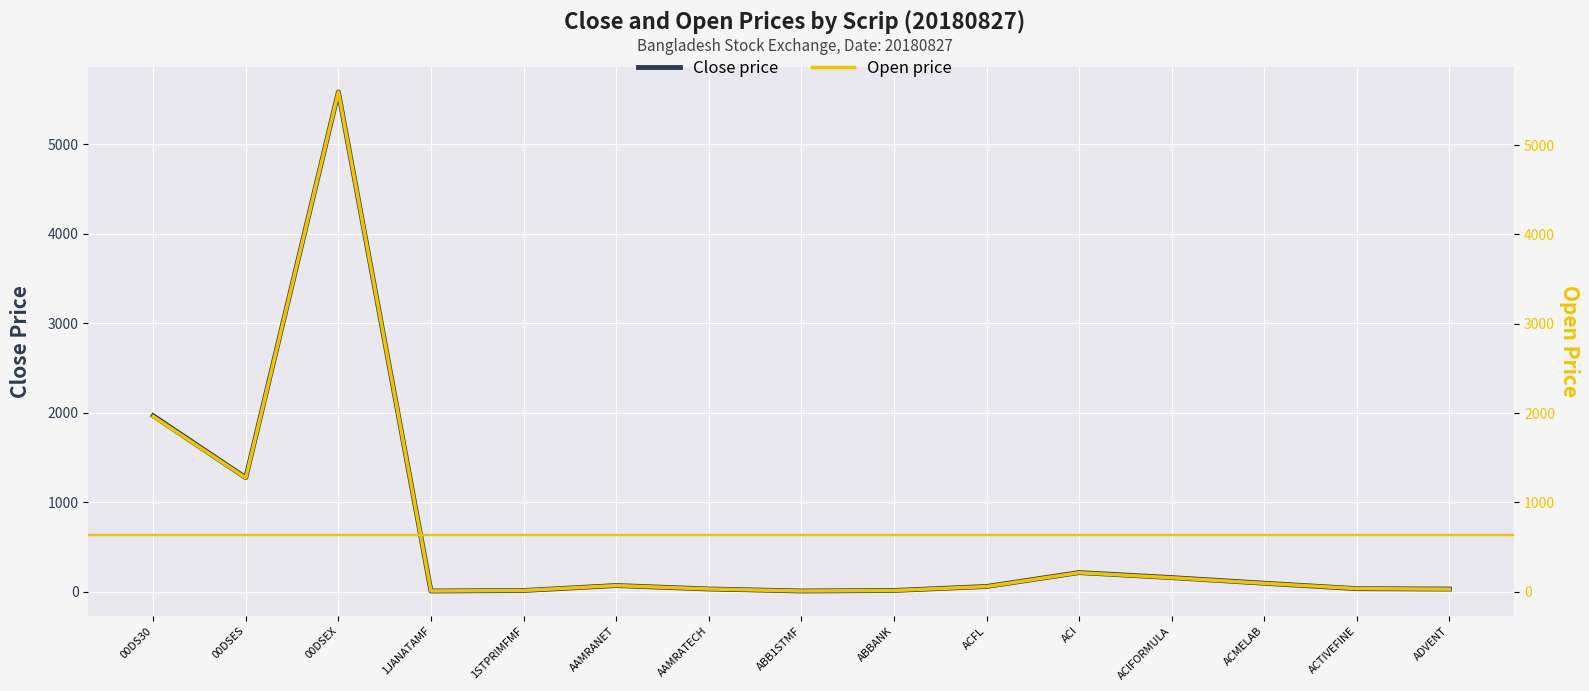

What is the difference between the highest and lowest values at 00DS30?

3.1